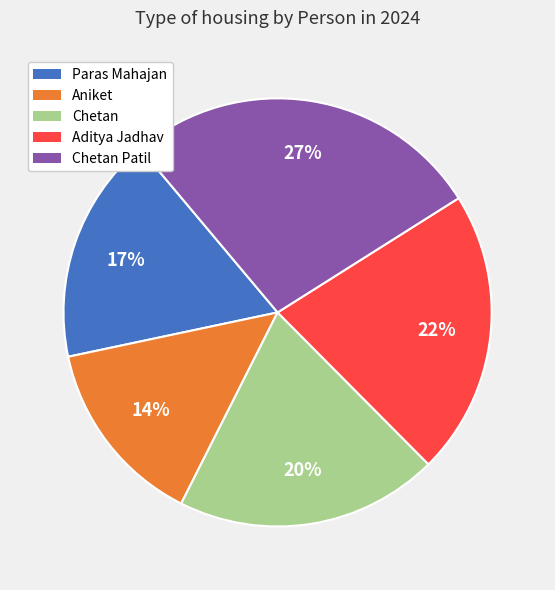

Is the sum of Aniket and Chetan greater than half?

No